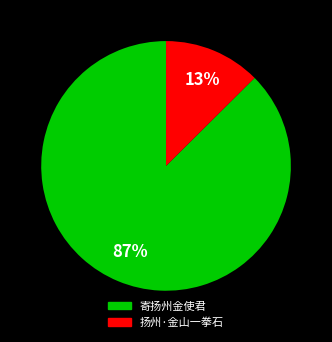

Which has a higher value, 扬州·金山一拳石 or 寄扬州金使君?

寄扬州金使君